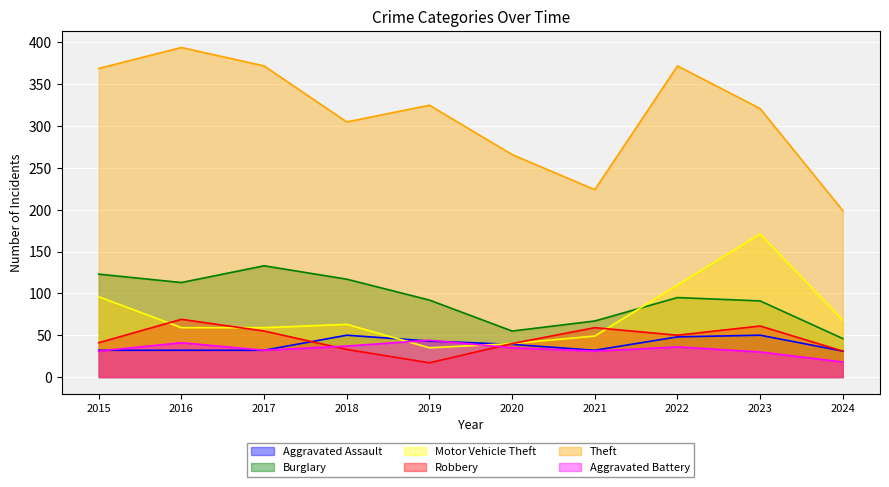

Does the chart display data point markers on the line(s)?

No